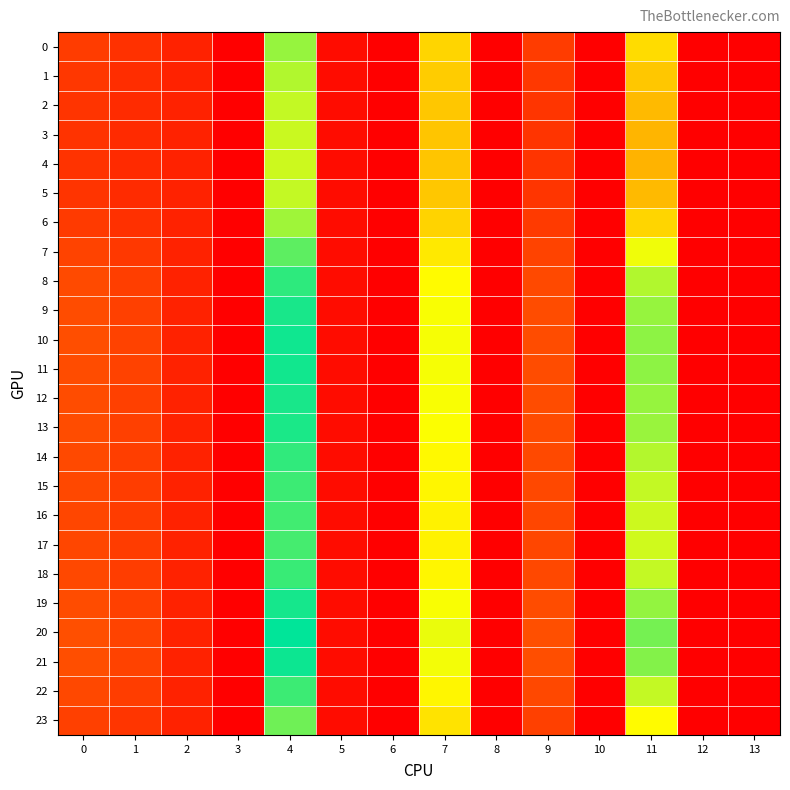

Count the number of categories in the chart.

14